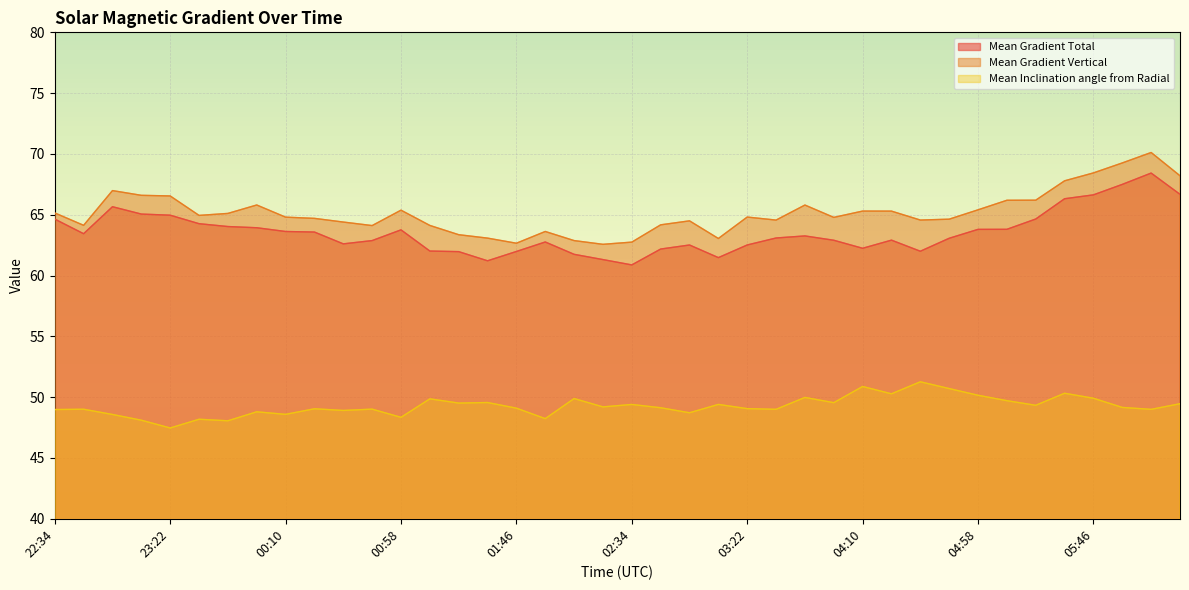

What is the highest value of the Mean Gradient Total series?

68.4